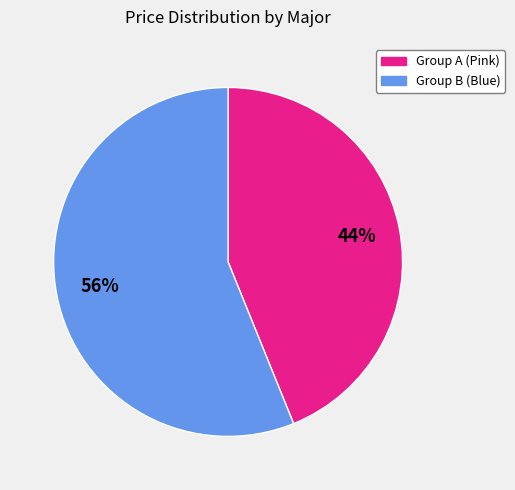

Which category has the smallest portion of the pie?

Group A (Pink)